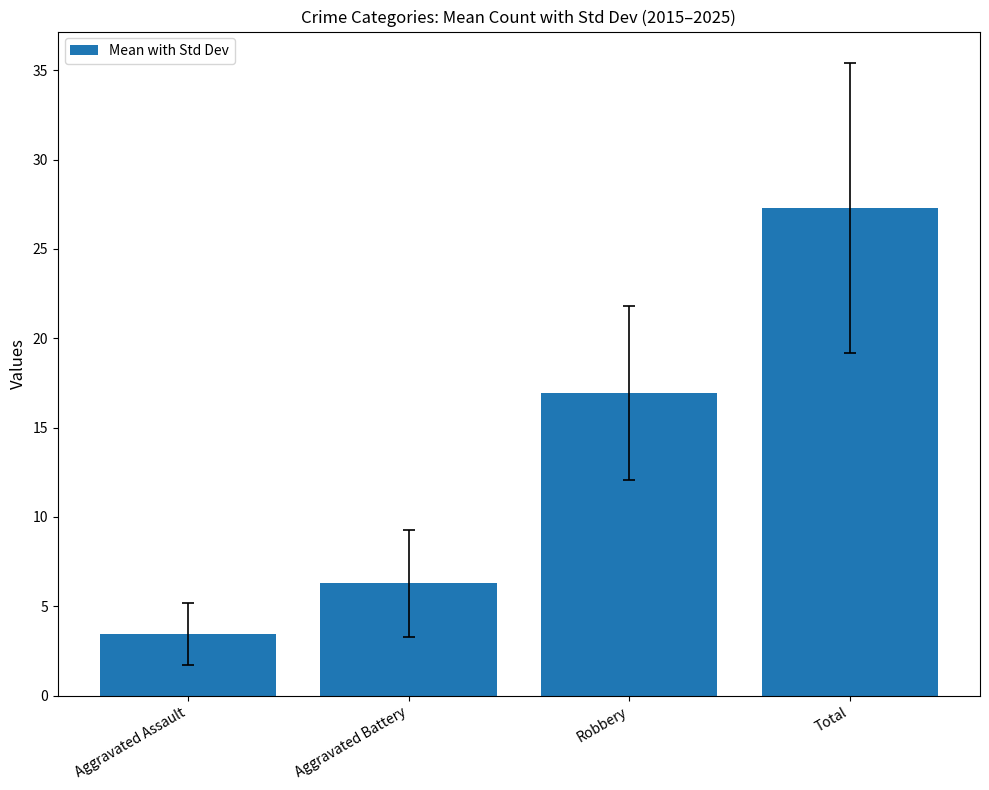

What is the average value?

13.5